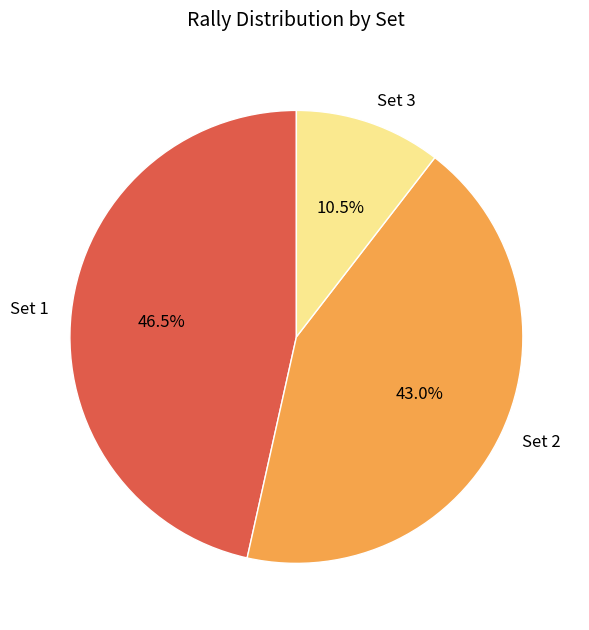

Does Set 2 represent more than half of the total?

No